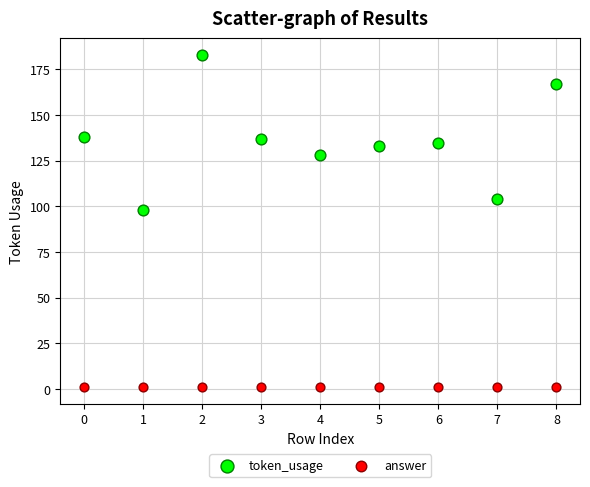

Which series contains the highest Y value?

token_usage